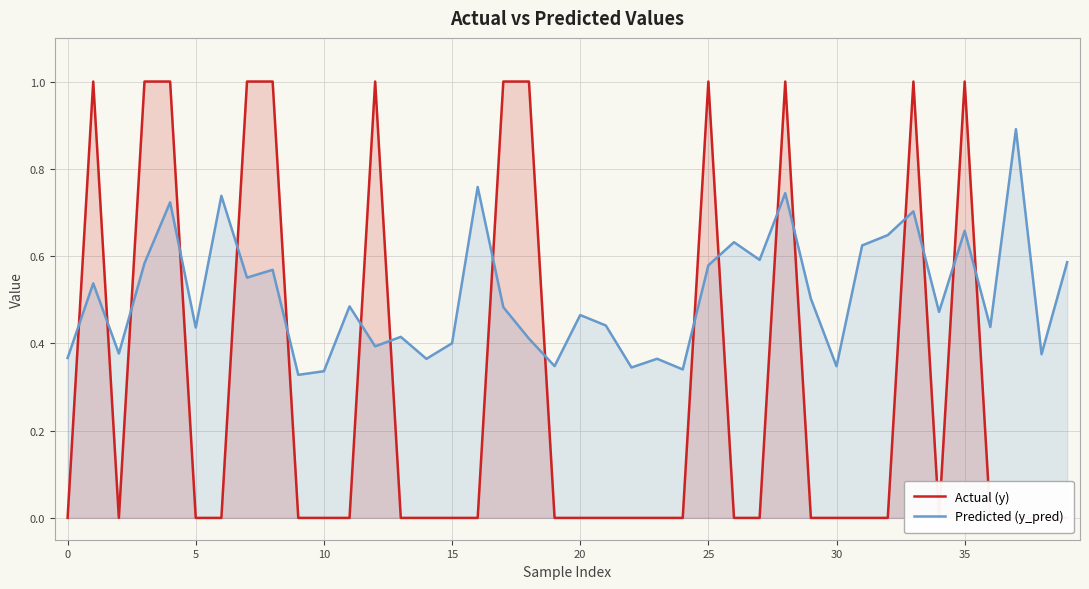

What is the maximum value for Actual (y)?

1.0